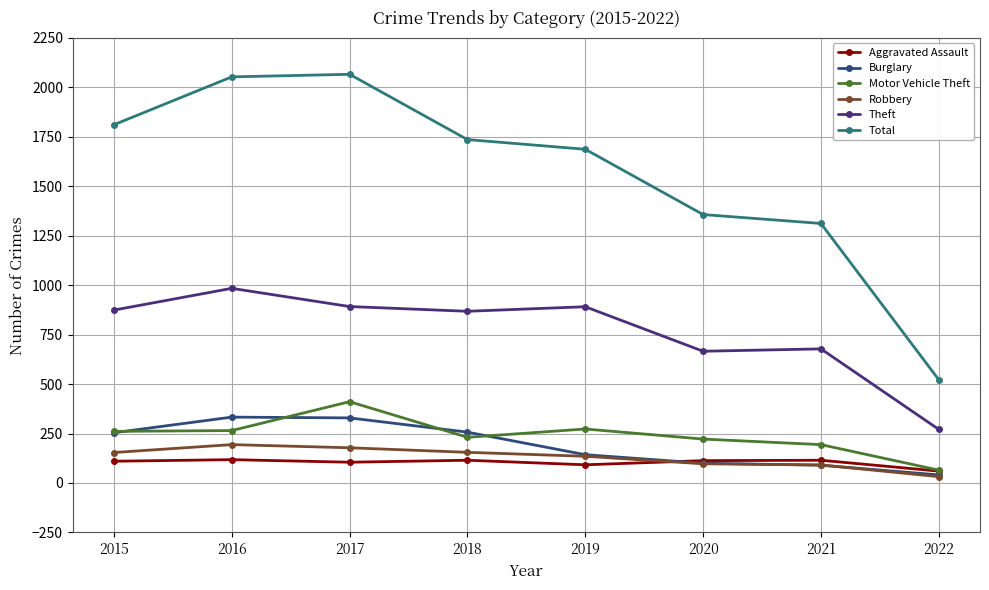

Does the chart have visible grid lines?

Yes